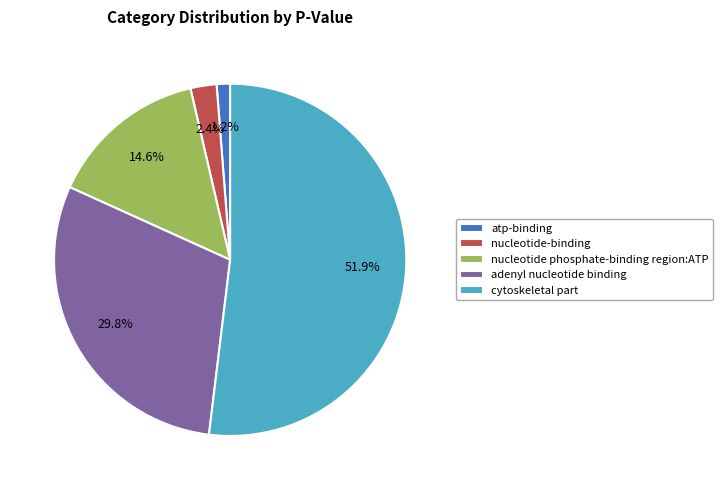

Combined, do nucleotide phosphate-binding region:ATP and adenyl nucleotide binding account for over 50%?

No